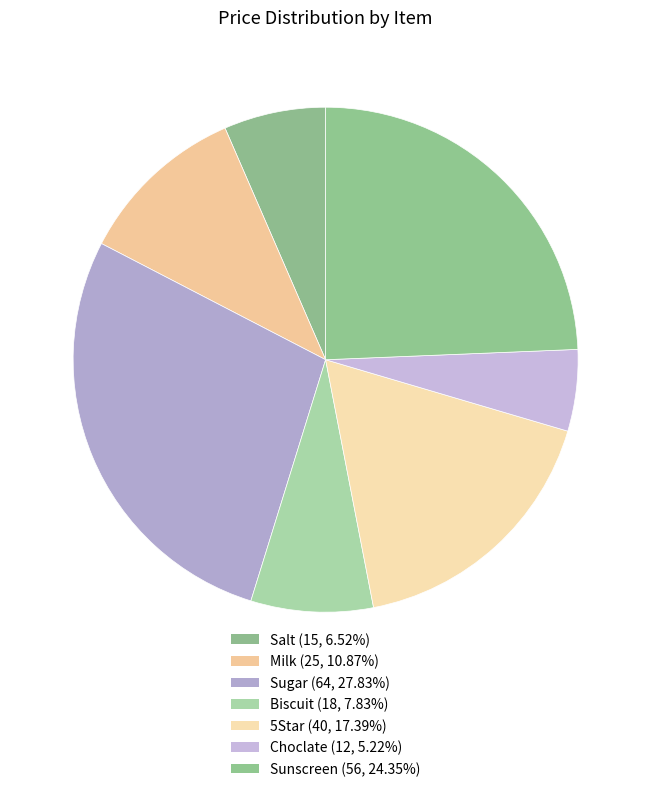

Count the number of slices in the pie.

7